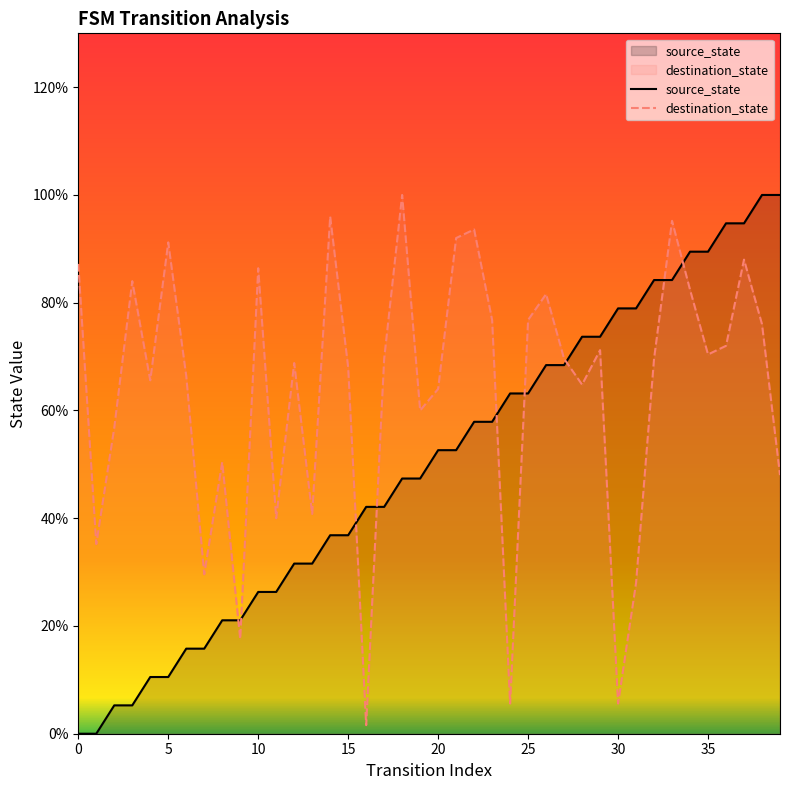

What are all the series names shown in the legend?

source_state, destination_state